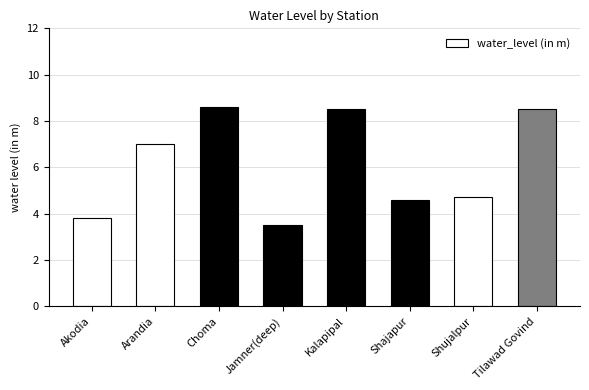

How many distinct data groups are displayed?

1